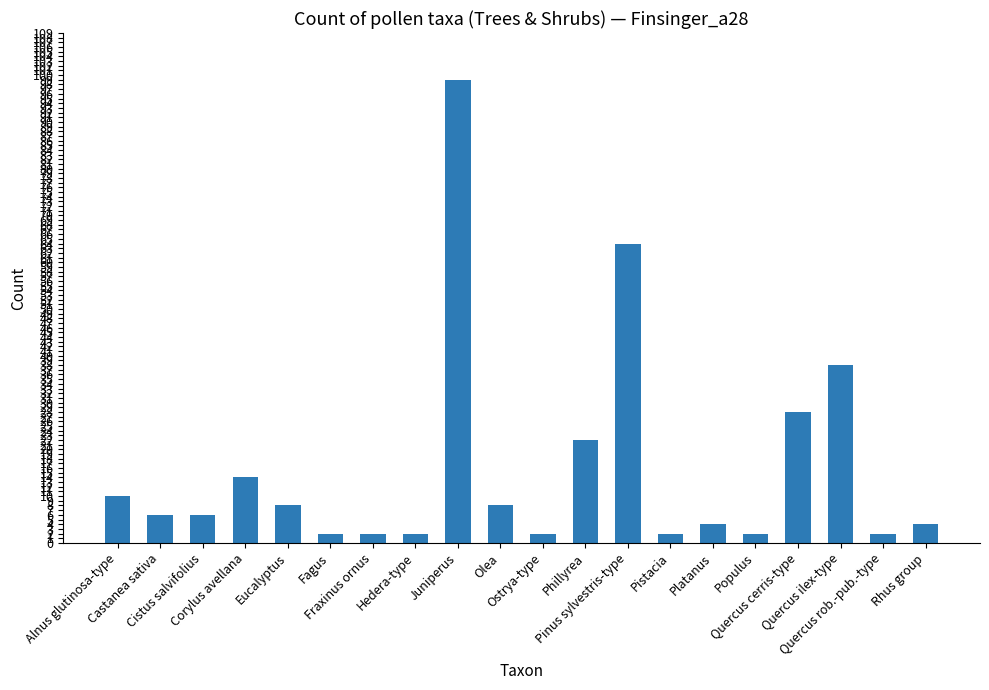

The value at Alnus glutinosa-type is 10. True or false?

True